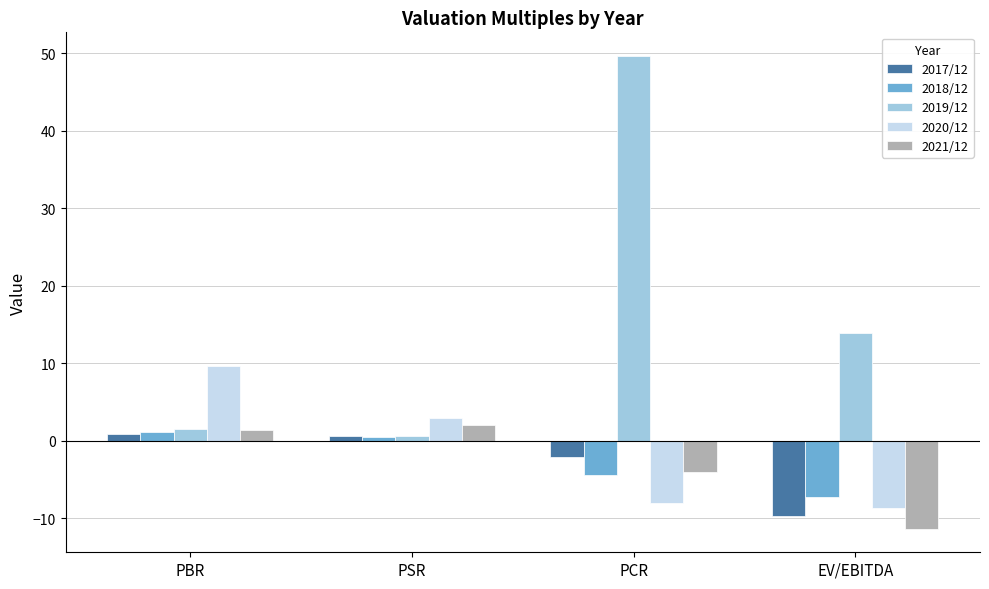

What is the spread (max minus min) of values at PBR?

8.7